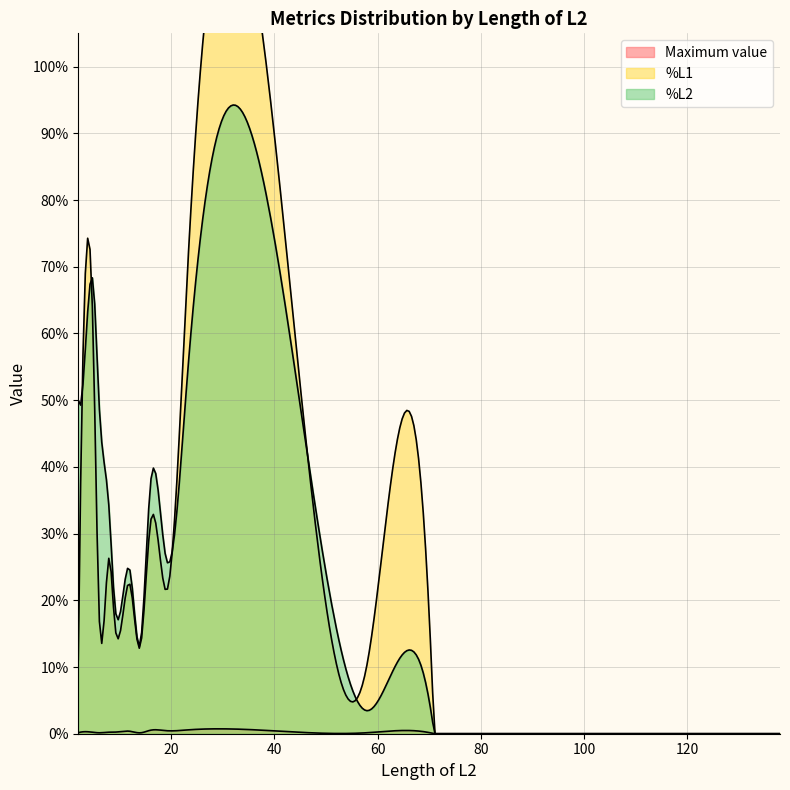

Does the chart display data point markers on the line(s)?

No